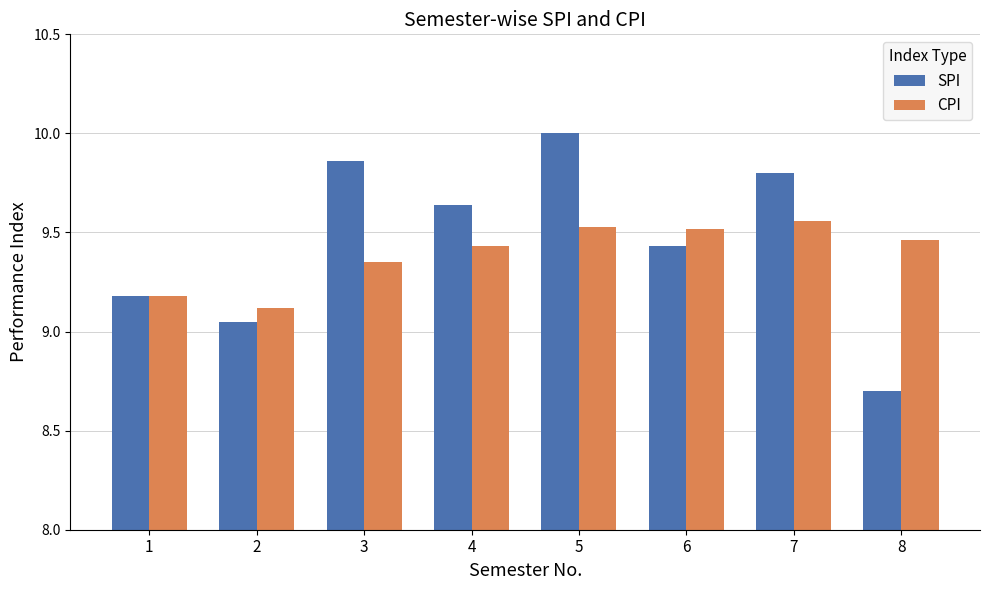

What is the difference between the highest and lowest values at 8?

0.8